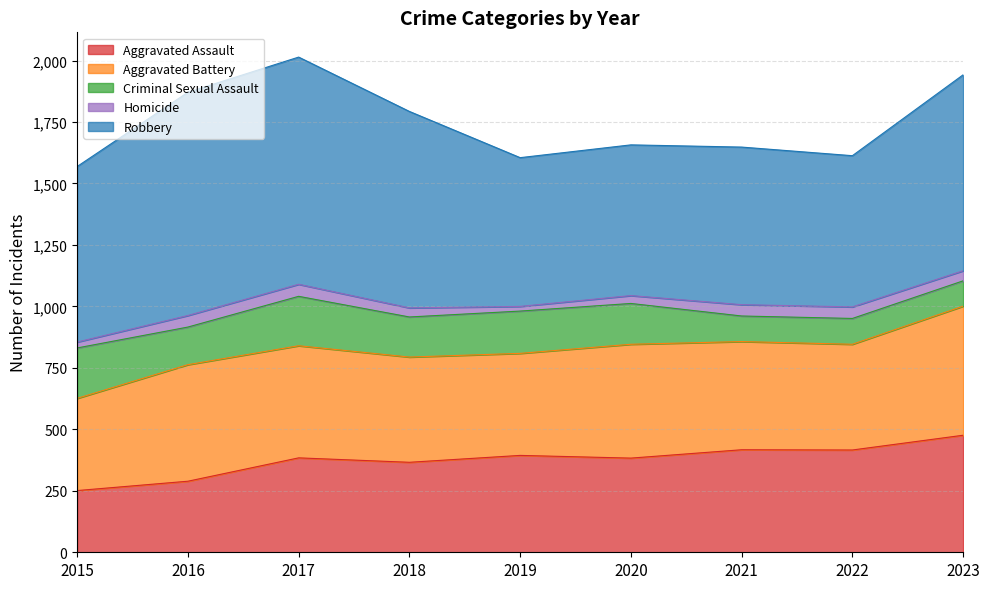

In Aggravated Battery, how many points are higher than both neighbors (excluding endpoints)?

2